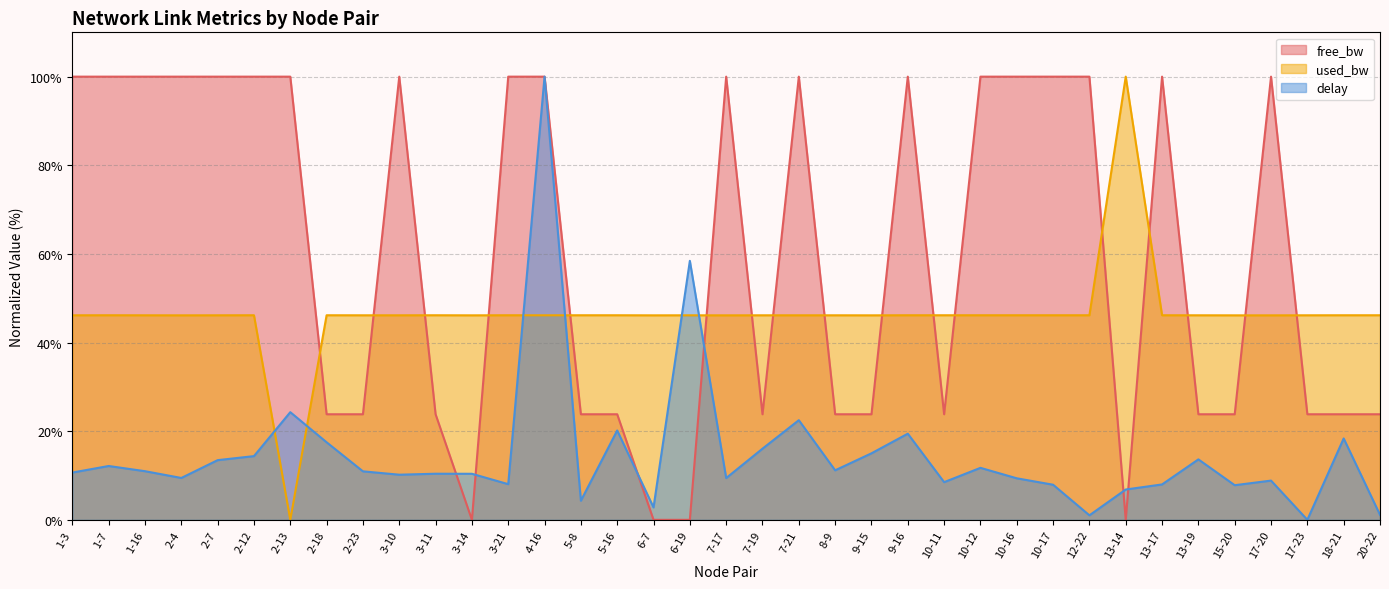

Is the value of delay at 3-11 greater than the value of free_bw at 20-22?

No